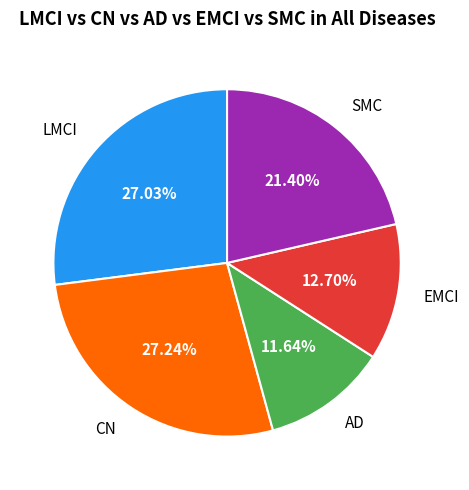

Which has a higher value, EMCI or CN?

CN